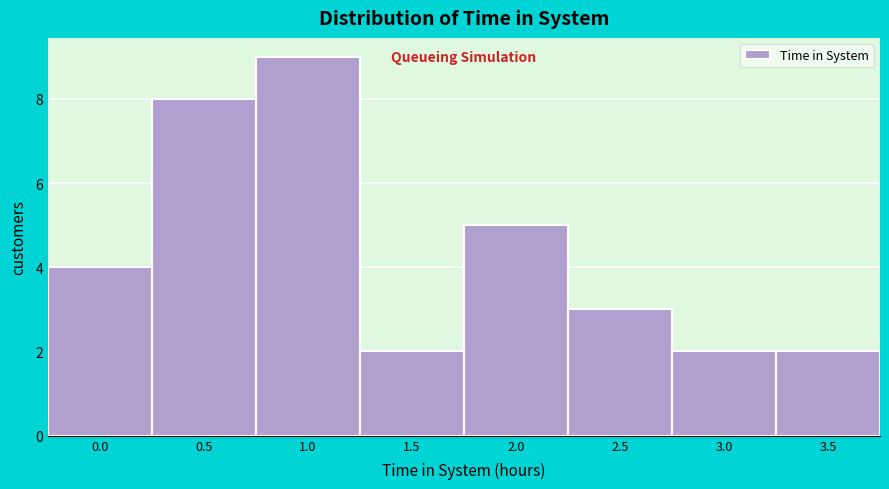

Reading left to right, transcribe all the data shown in this chart.

4	8	9	2	5	3	2	2